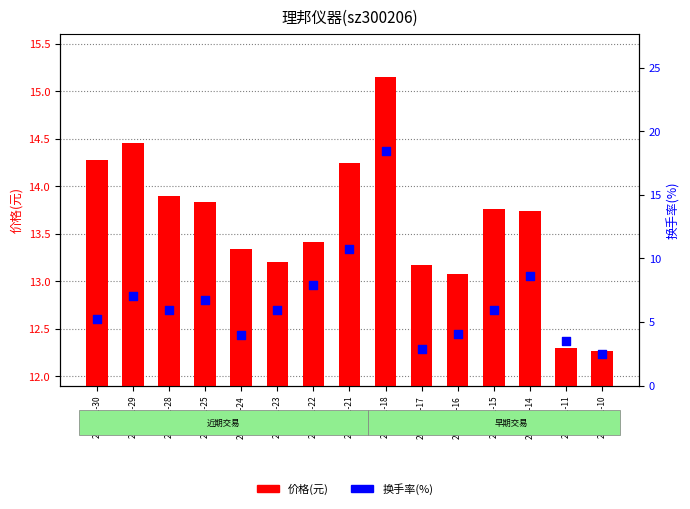

Which series reaches the minimum Y coordinate?

换手率(%)